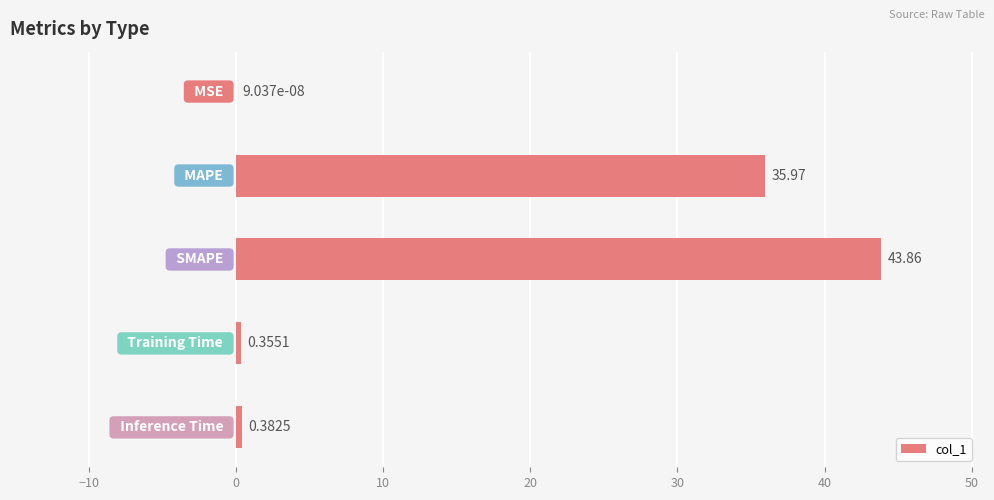

What is the sum of all values?

80.6